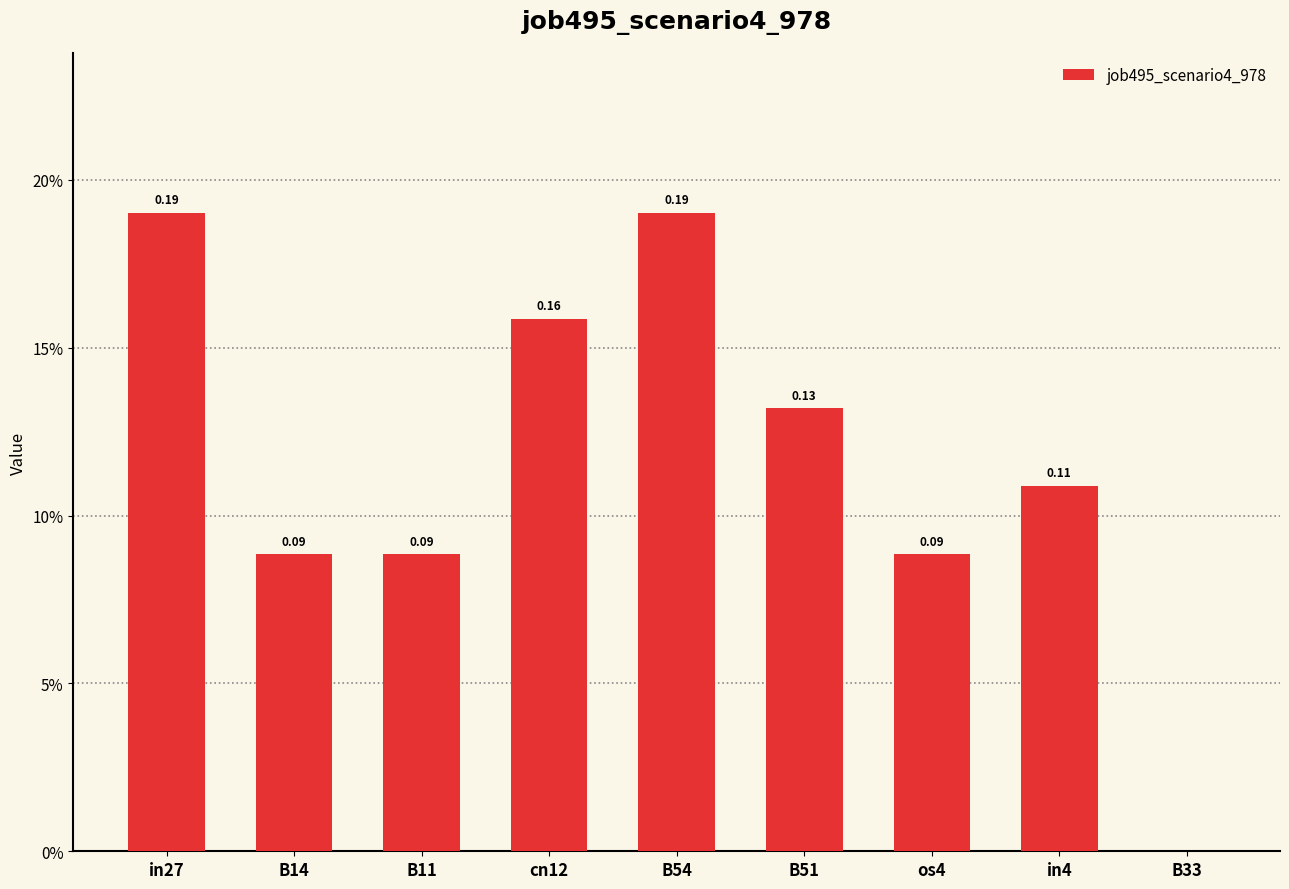

Which label corresponds to the smallest value in the chart?

B33